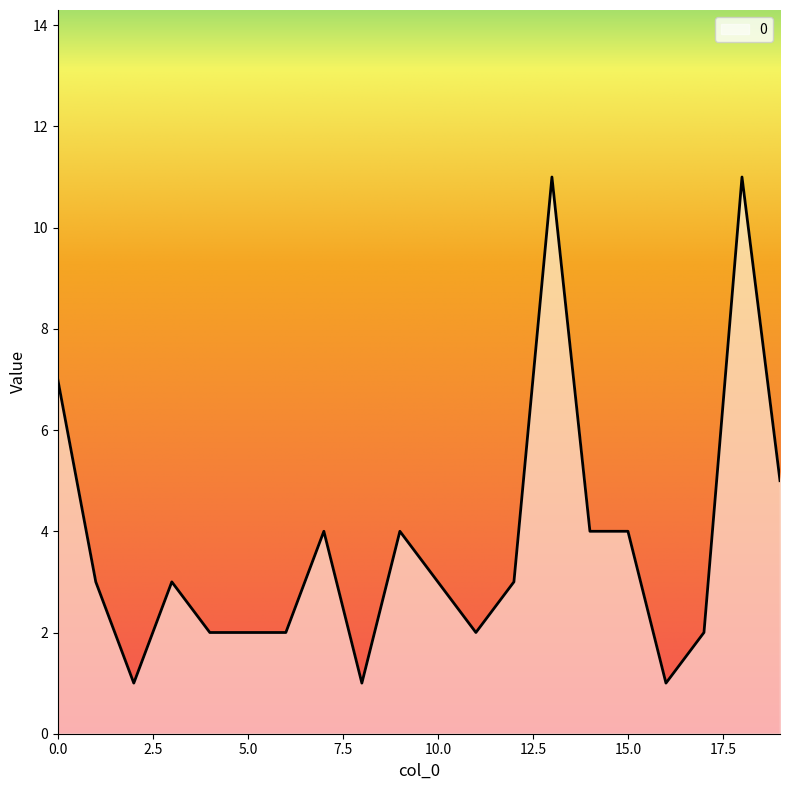

What is the maximum value shown in the chart?

11